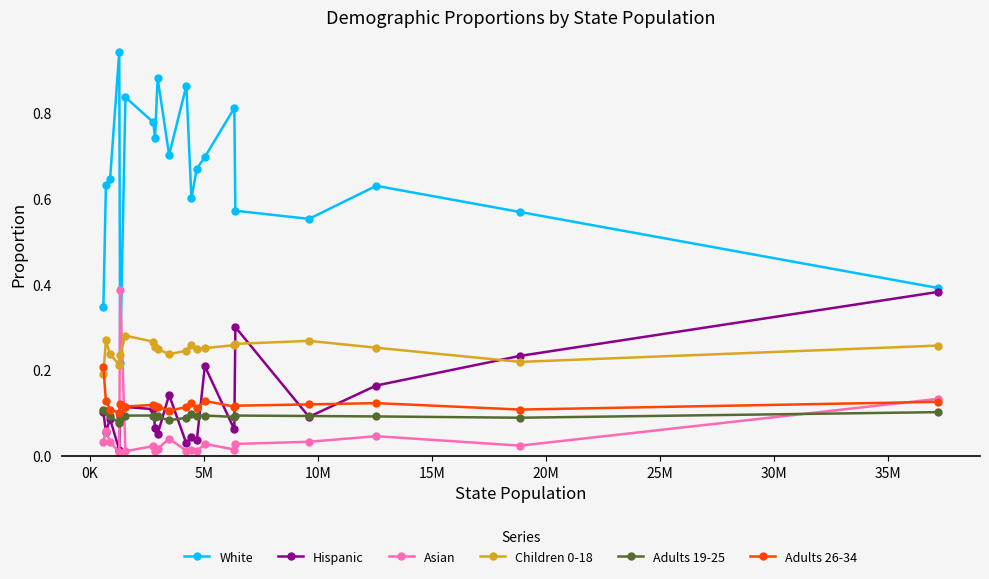

True or false: Hispanic and Children 0-18 cross at least once.

True